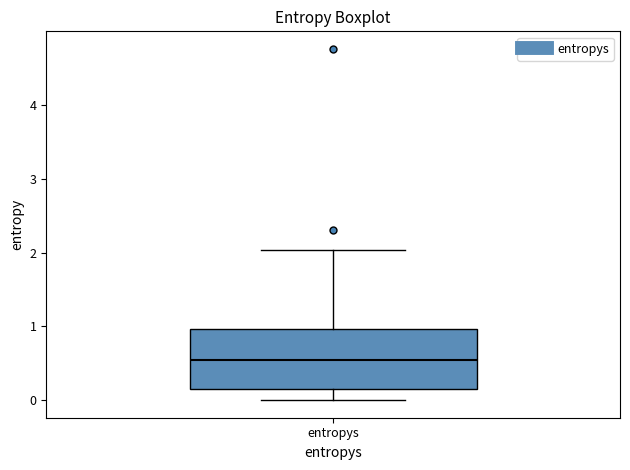

Transcribe this box plot: give where the median line is, the range the box spans, and where the two whiskers end, as read against the y-axis. The values are not printed on the chart, so give them approximately, as read against the axis.

median 0.5, box 0.1 to 1.0, whiskers 0.0 to 2.0